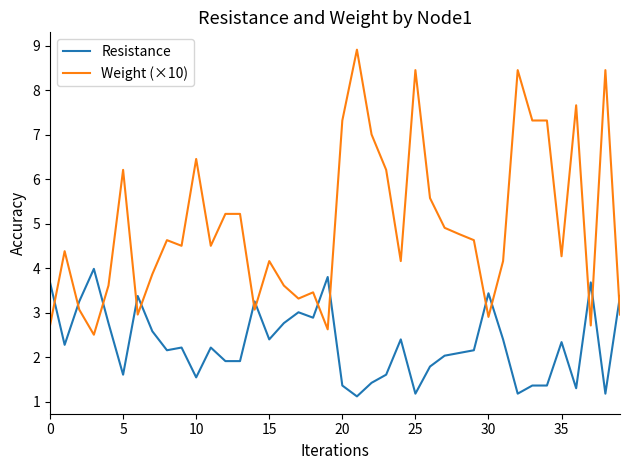

Which series has the largest total across all categories?

Weight (×10)